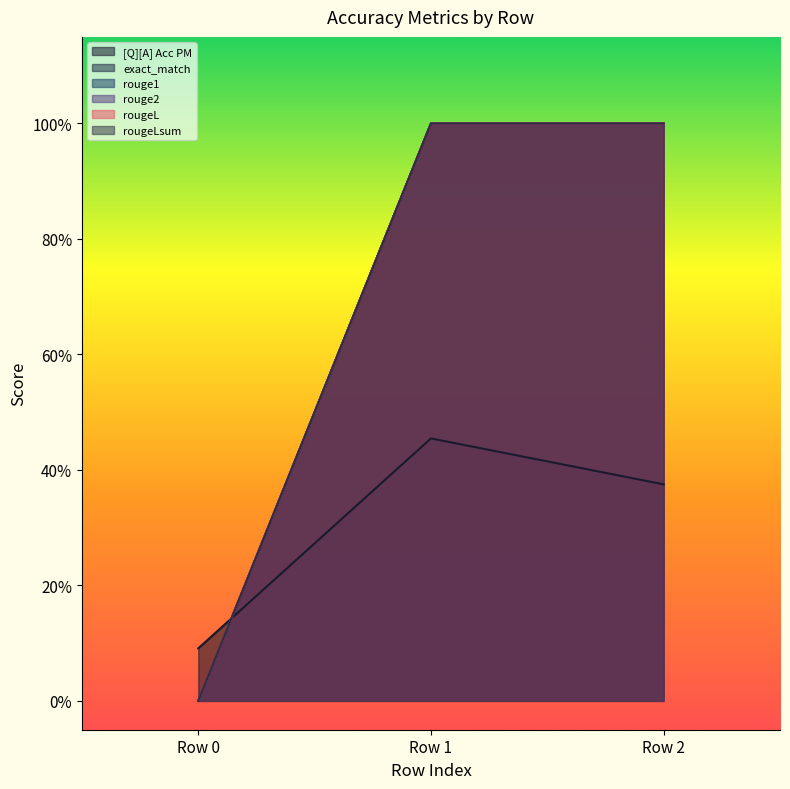

List the series in order of their peak value, highest first.

exact_match, rouge1, rouge2, rougeL, rougeLsum, [Q][A] Acc PM